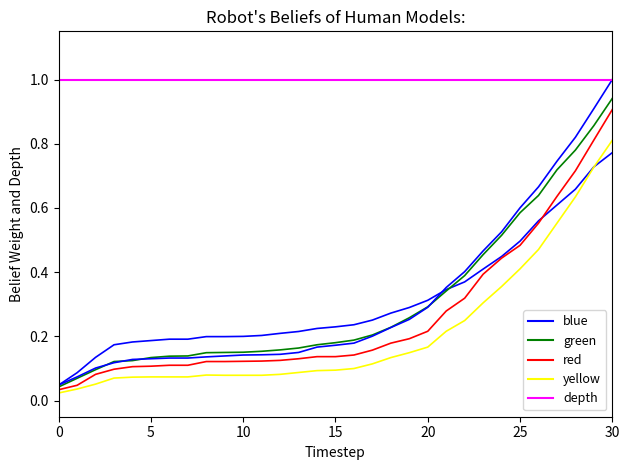

Does the chart have visible grid lines?

No